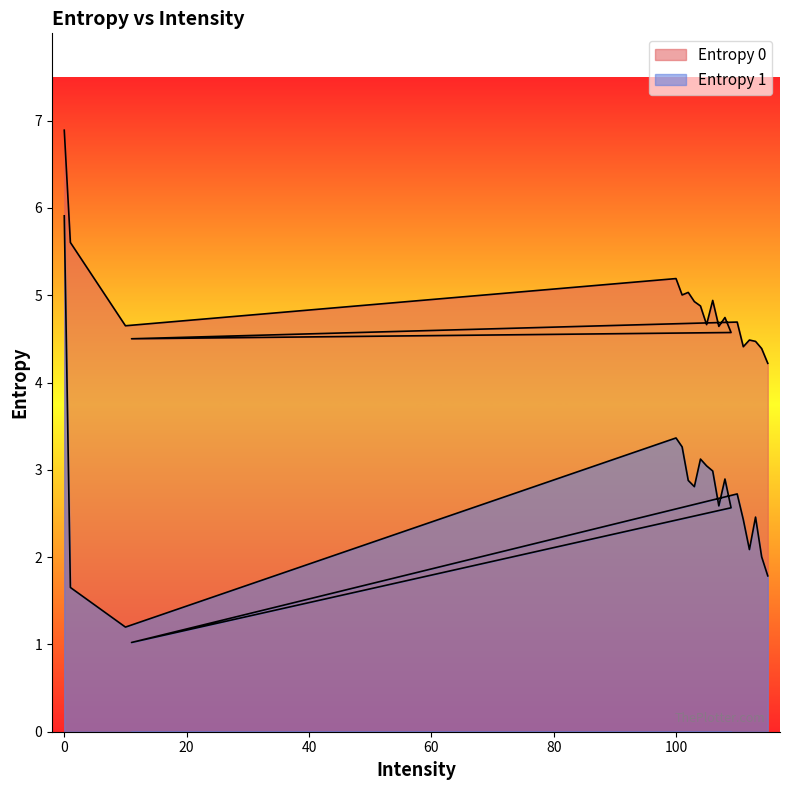

Between 102 and 103, which is larger?

102